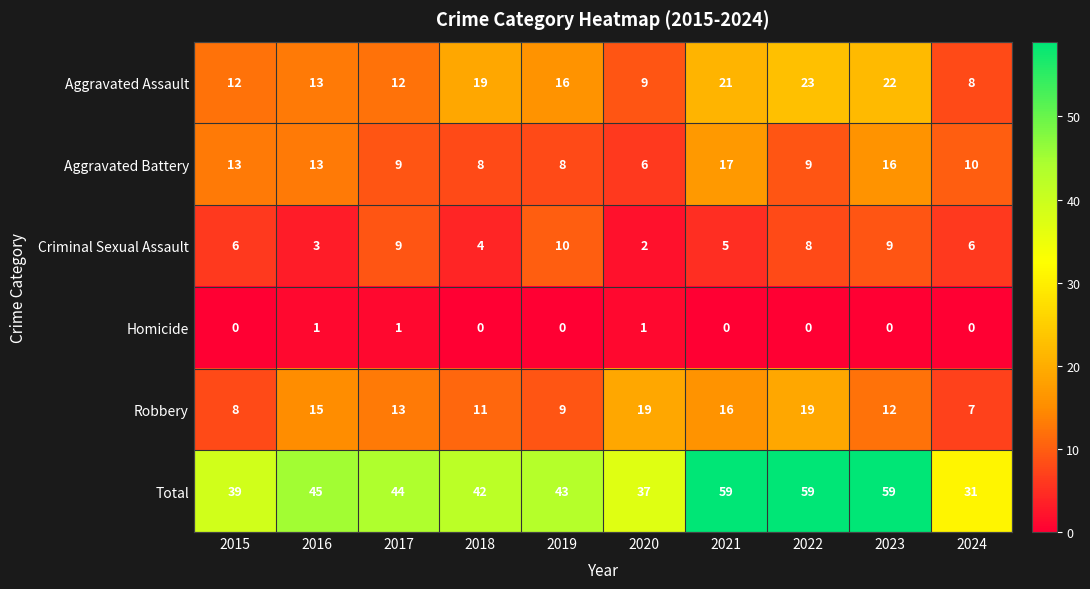

Which category has the lowest value in the Aggravated Assault series?

2024